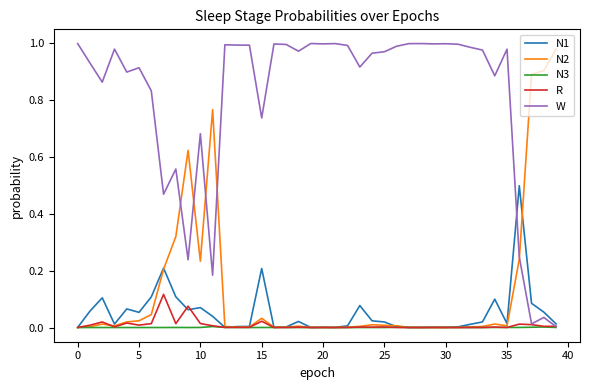

How many lines are shown in the chart?

5